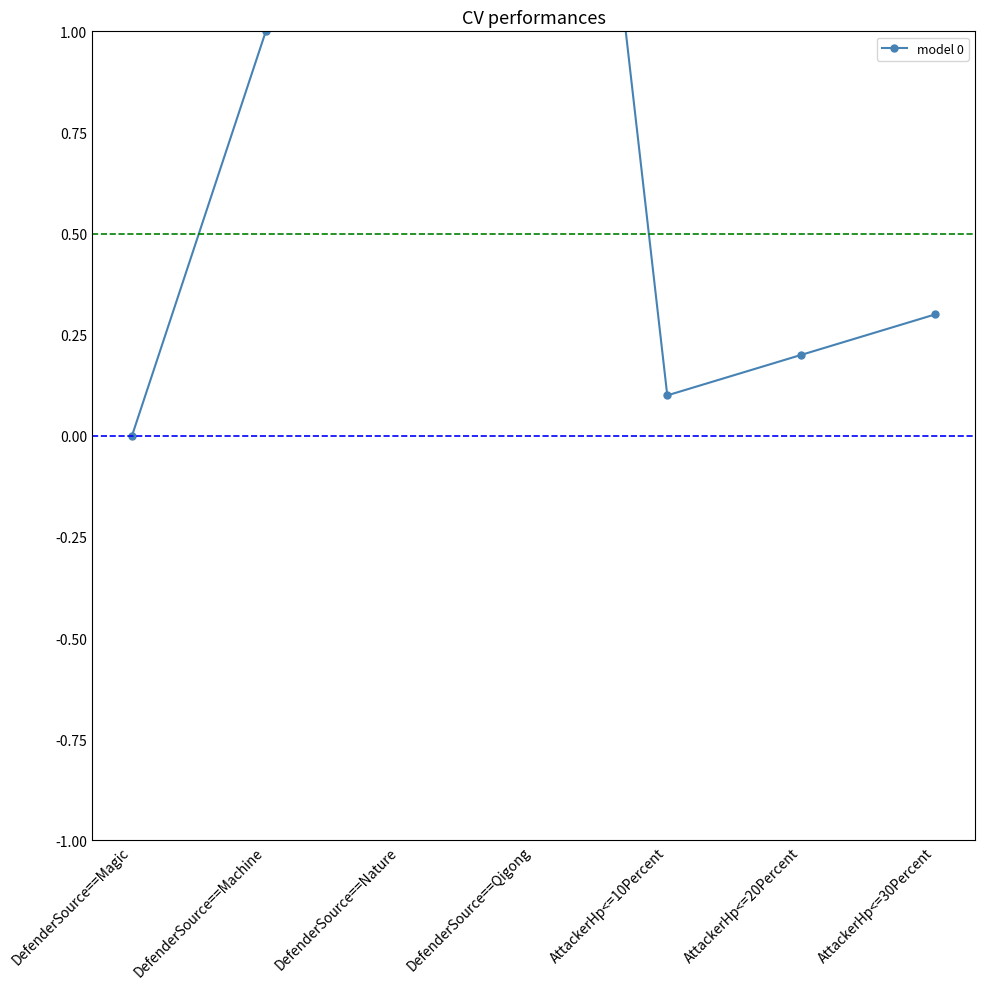

What is the label of the 3rd point from the left?

DefenderSource==Nature